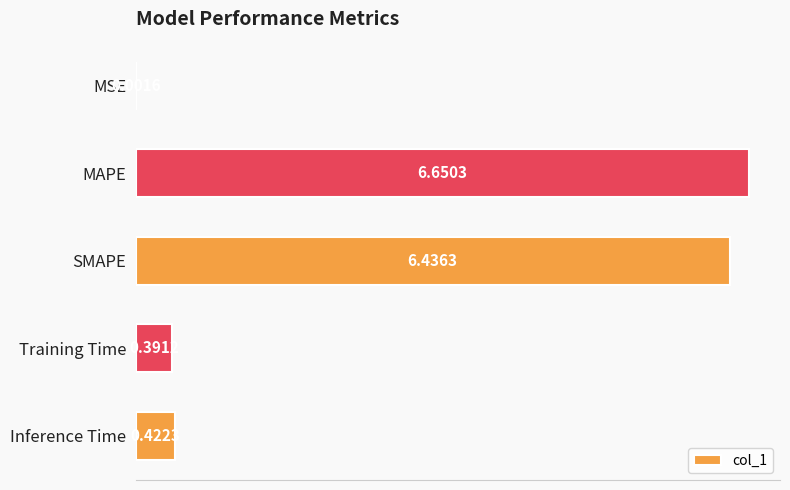

What is the average value?

2.8